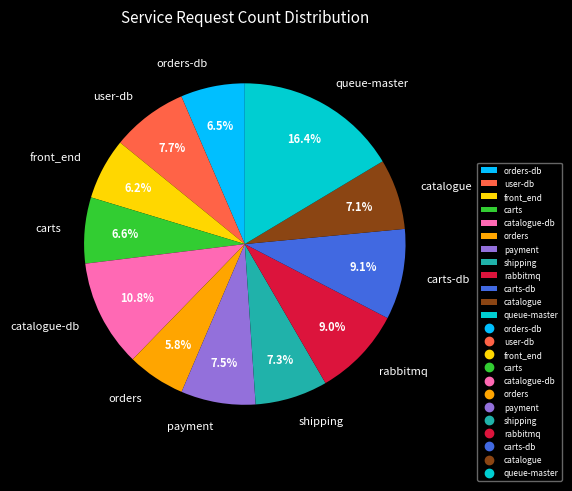

To the nearest percent, what is the combined percentage of queue-master and user-db?

24%